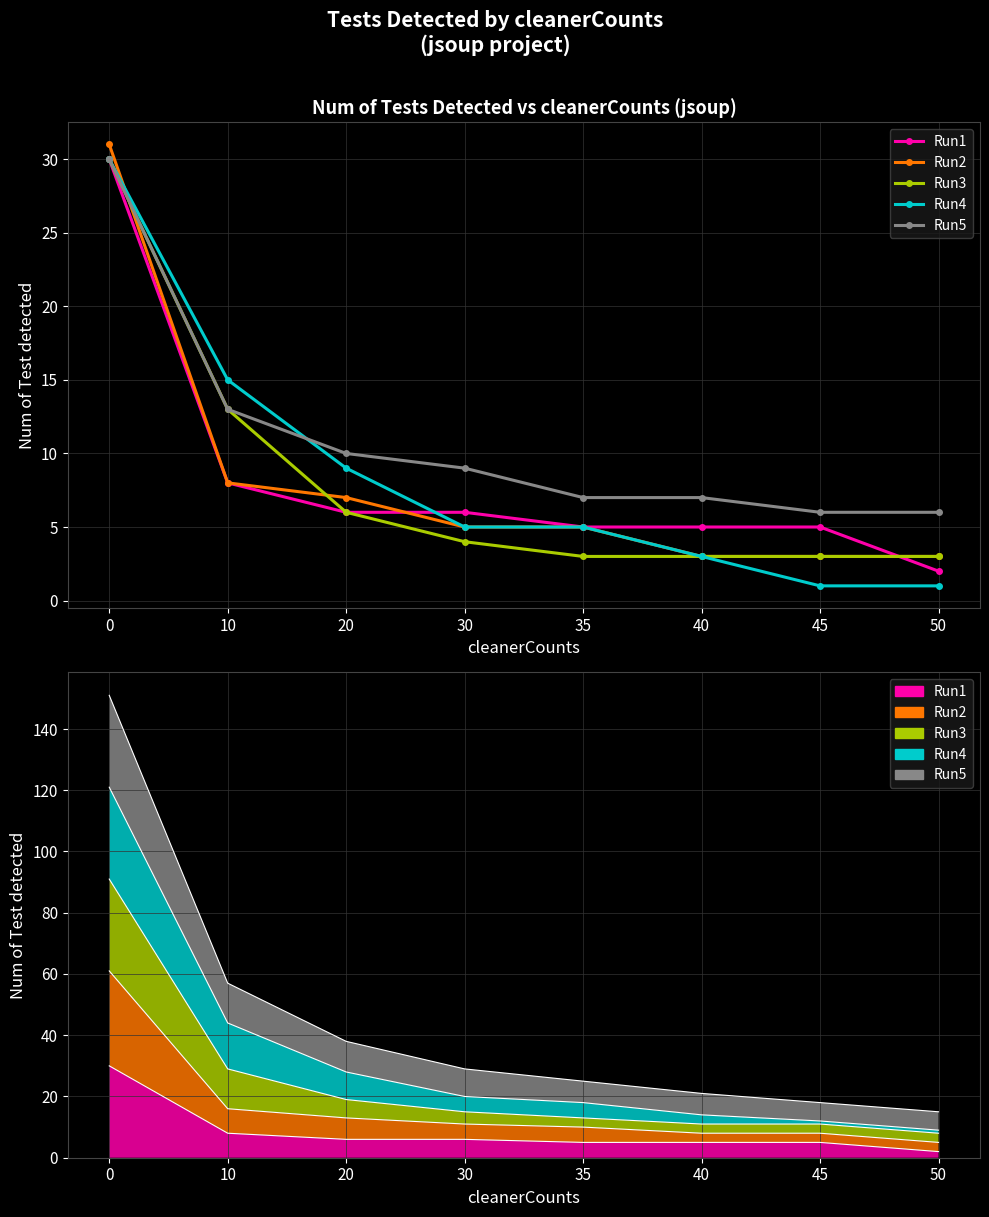

Which series has the widest spread of values?

Run4